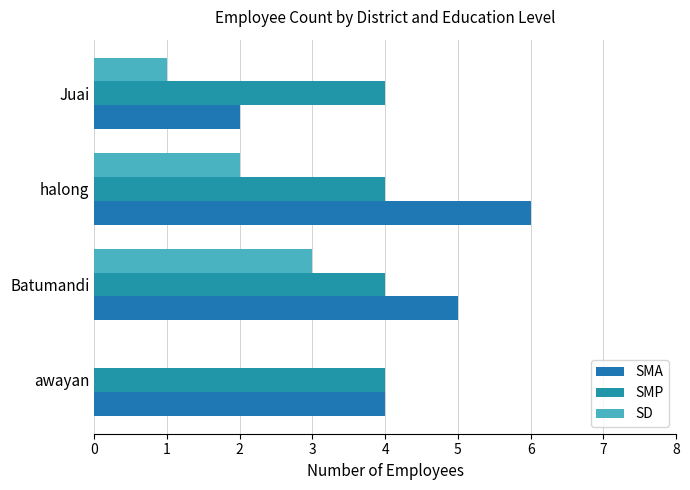

How many data points does each series have?

4